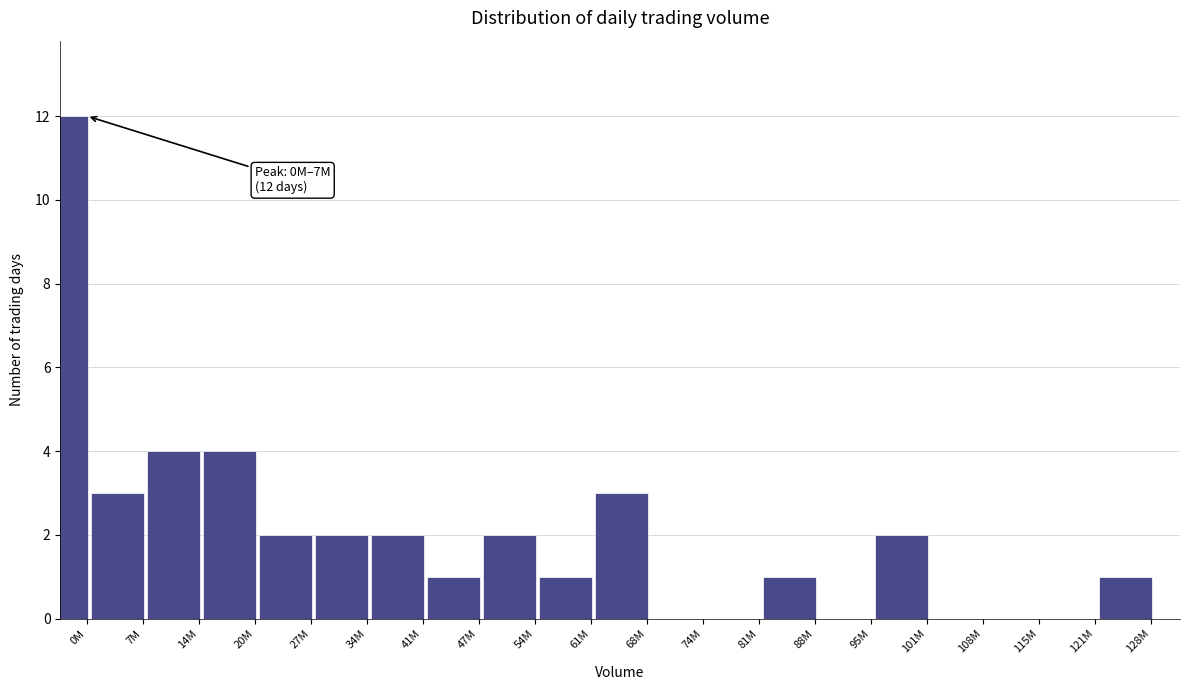

Reading right to left, list all the values displayed in this chart.

128M=1	121M=0	115M=0	108M=0	101M=2	95M=0	88M=1	81M=0	74M=0	68M=3	61M=1	54M=2	47M=1	41M=2	34M=2	27M=2	20M=4	14M=4	7M=3	0M=12